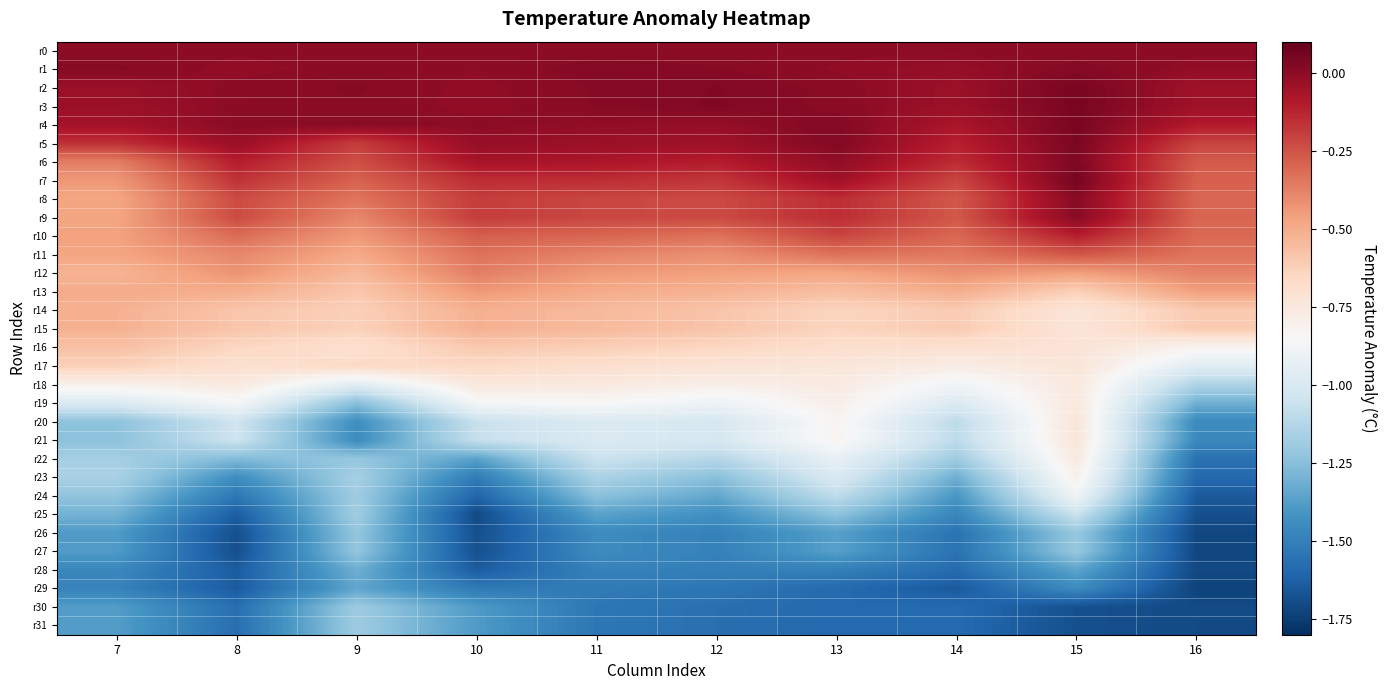

At which category is the sum across all series the highest?

15